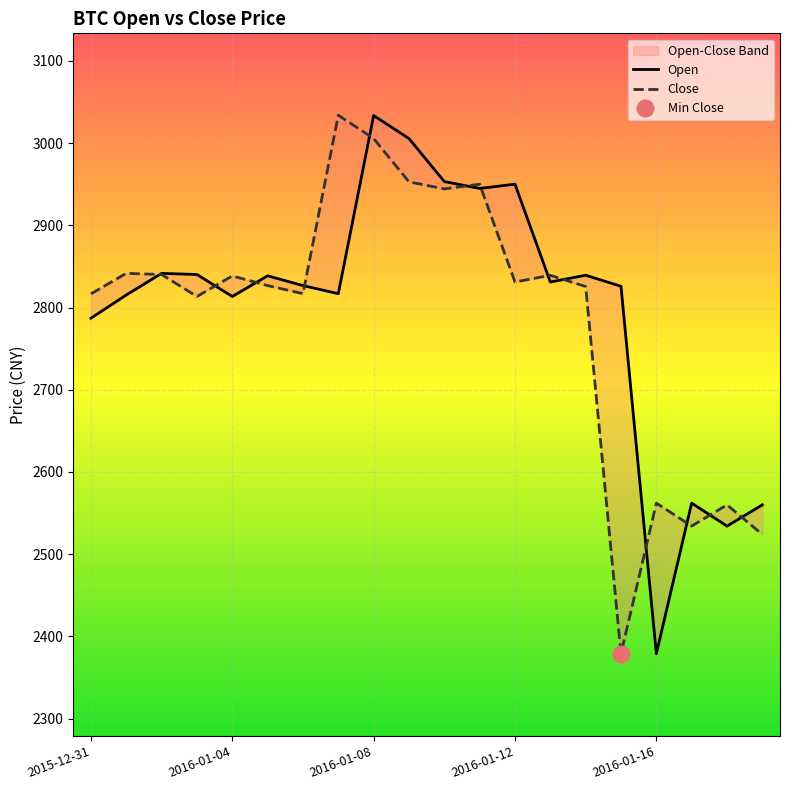

Reading left to right, what are all the values shown in this chart?

Open: 2787.0	2815.2	2841.6	2840.1	2813.4	2838.5	2826.7	2816.8	3033.4	3005.5	2953.2	2944.8	2950.0	2831.0	2839.3	2825.8	2379.0	2562.1	2534.2	2560.0
Close: 2816.6	2841.6	2840.1	2813.4	2838.4	2826.7	2816.8	3033.8	3005.5	2952.8	2944.3	2950.0	2831.0	2839.2	2825.6	2379.0	2562.1	2534.2	2560.0	2524.0